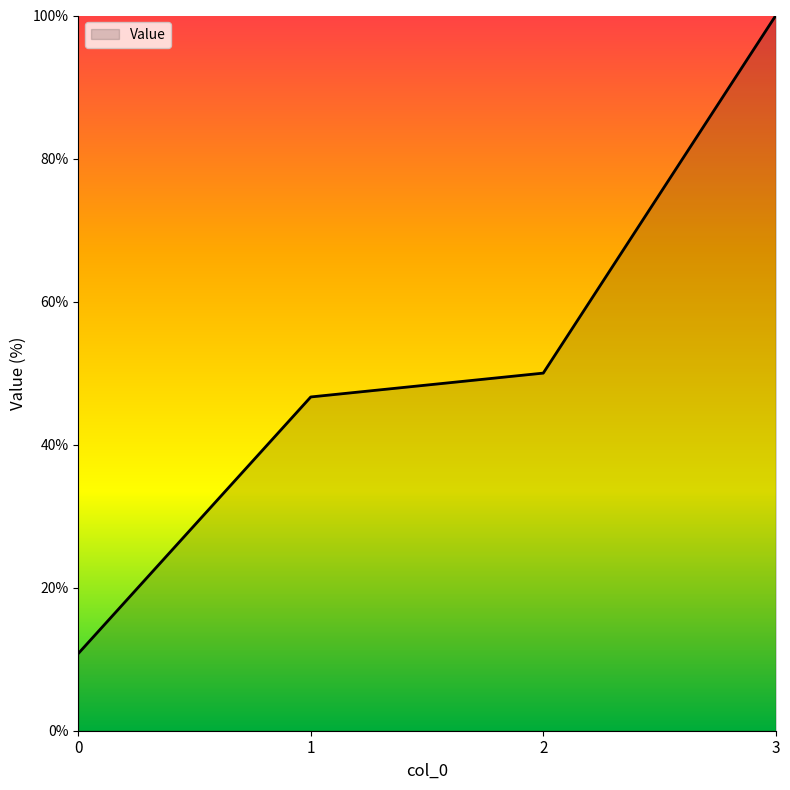

What is the change in value from 1 to 2?

+3.3